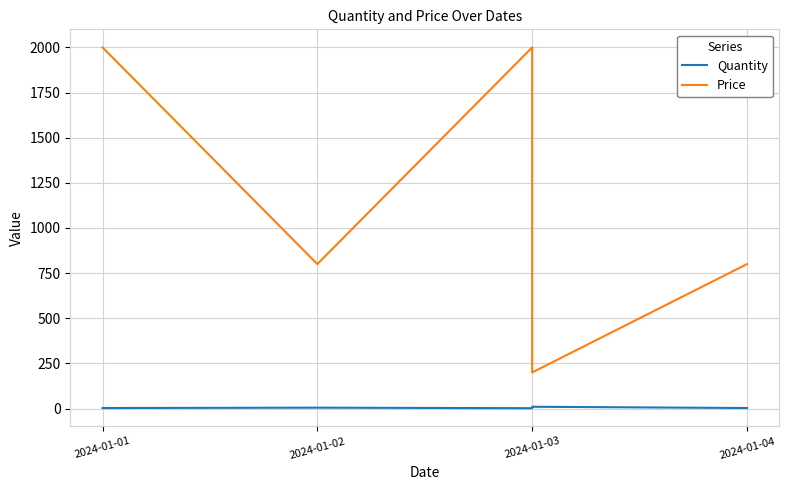

True or false: Quantity and Price intersect in this chart.

False